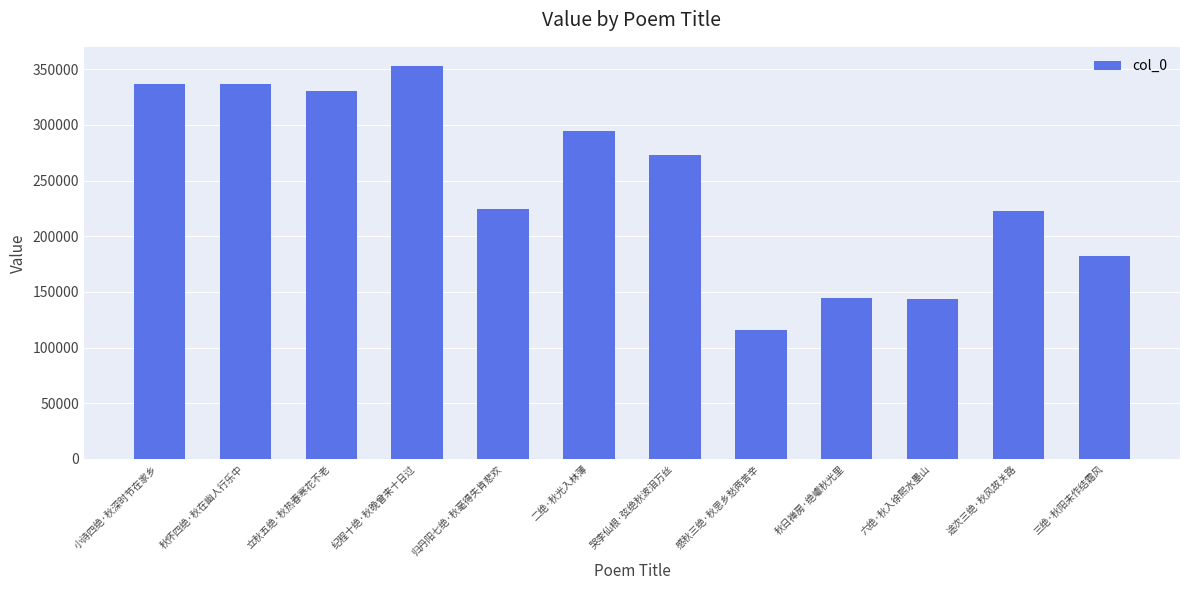

What is the difference between the values at 六绝·秋入徐熙水墨山 and 秋日禅房·绝巘秋光里?

749